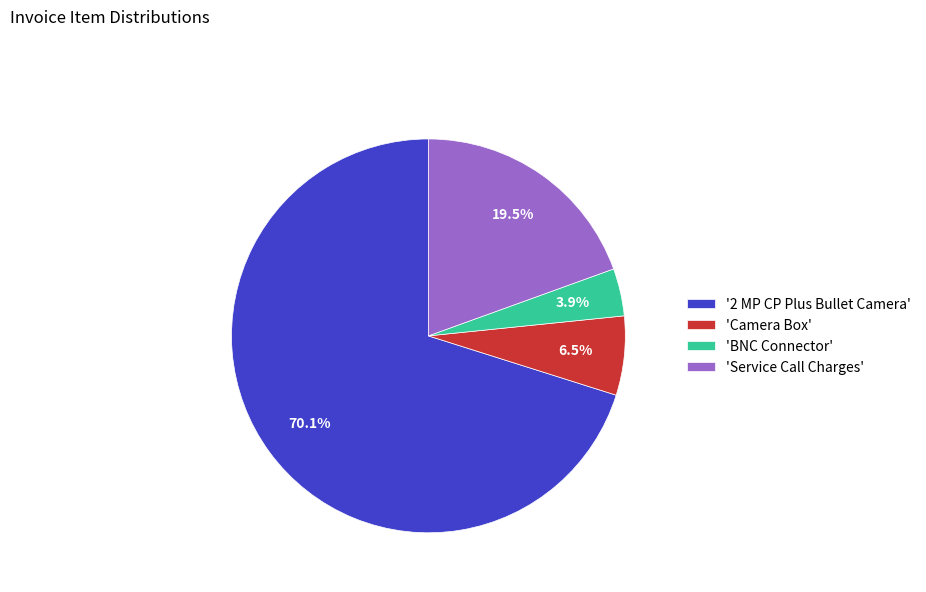

Which slice is the largest?

'2 MP CP Plus Bullet Camera'